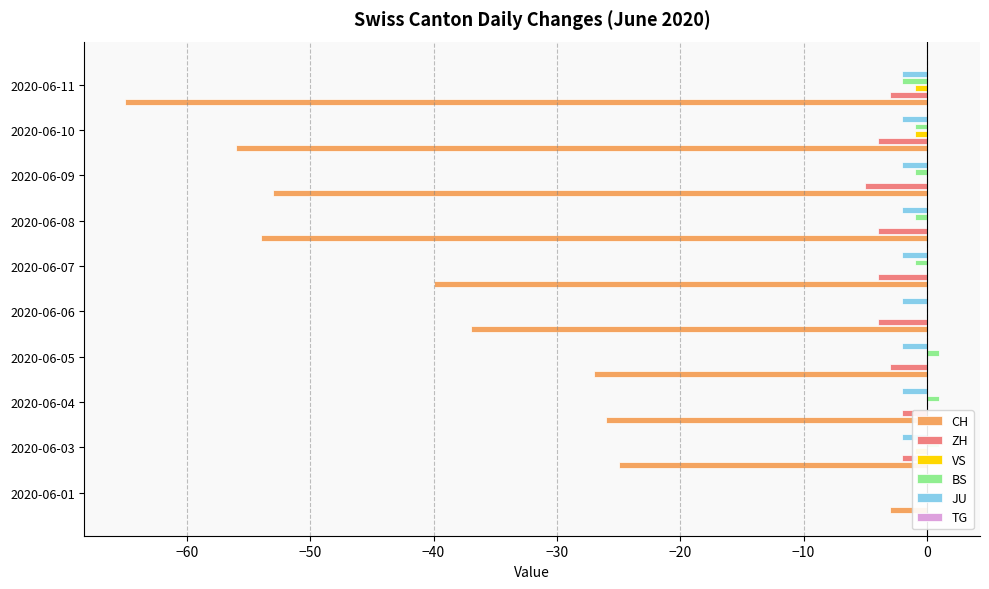

Rank the series by their maximum value, from lowest to highest.

CH, ZH, VS, JU, TG, BS